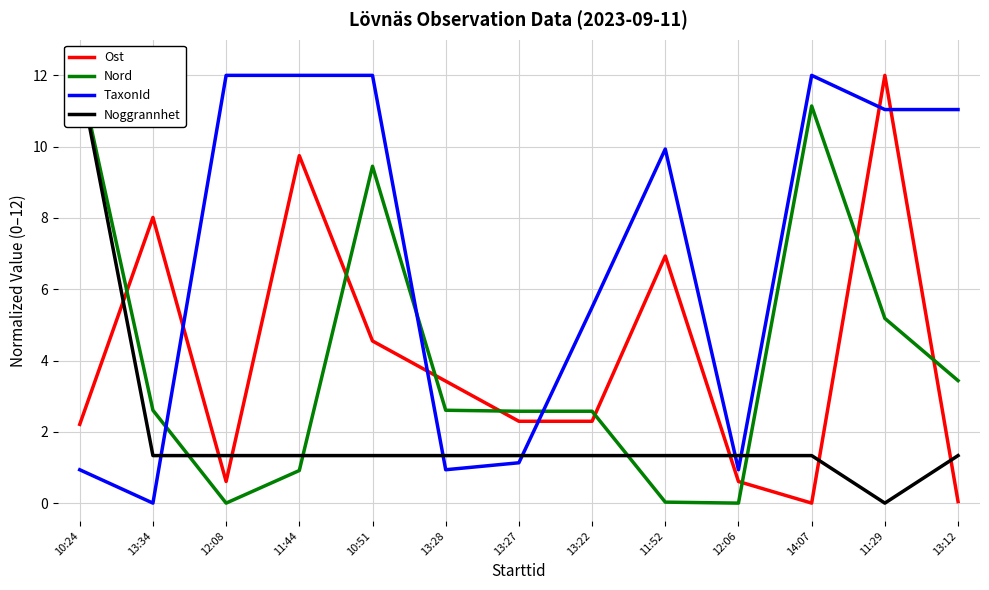

True or false: Ost has a value of 11.9 at 13:34.

False